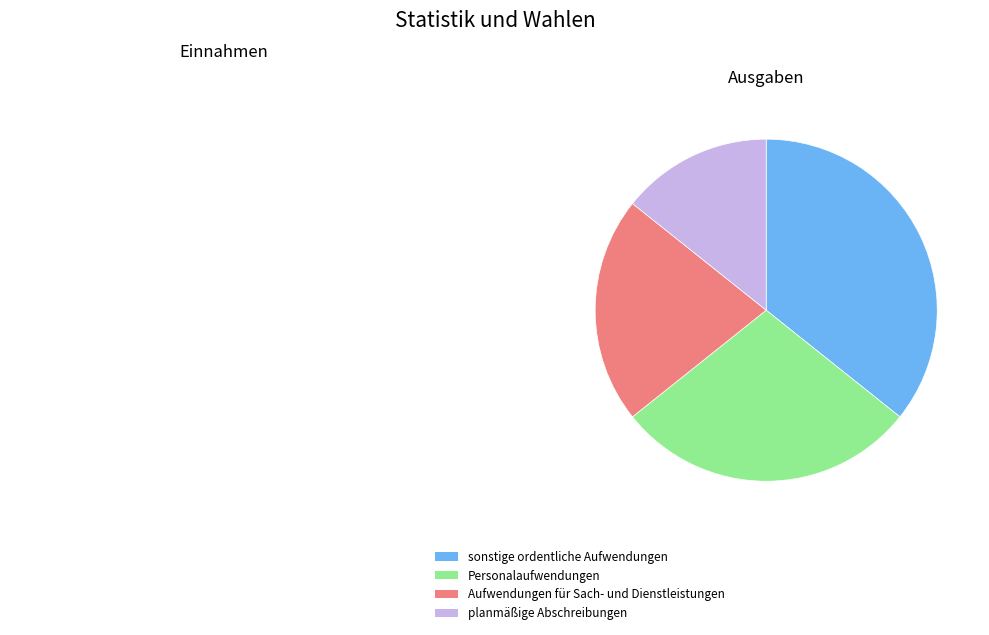

Is there a majority slice in this chart?

No